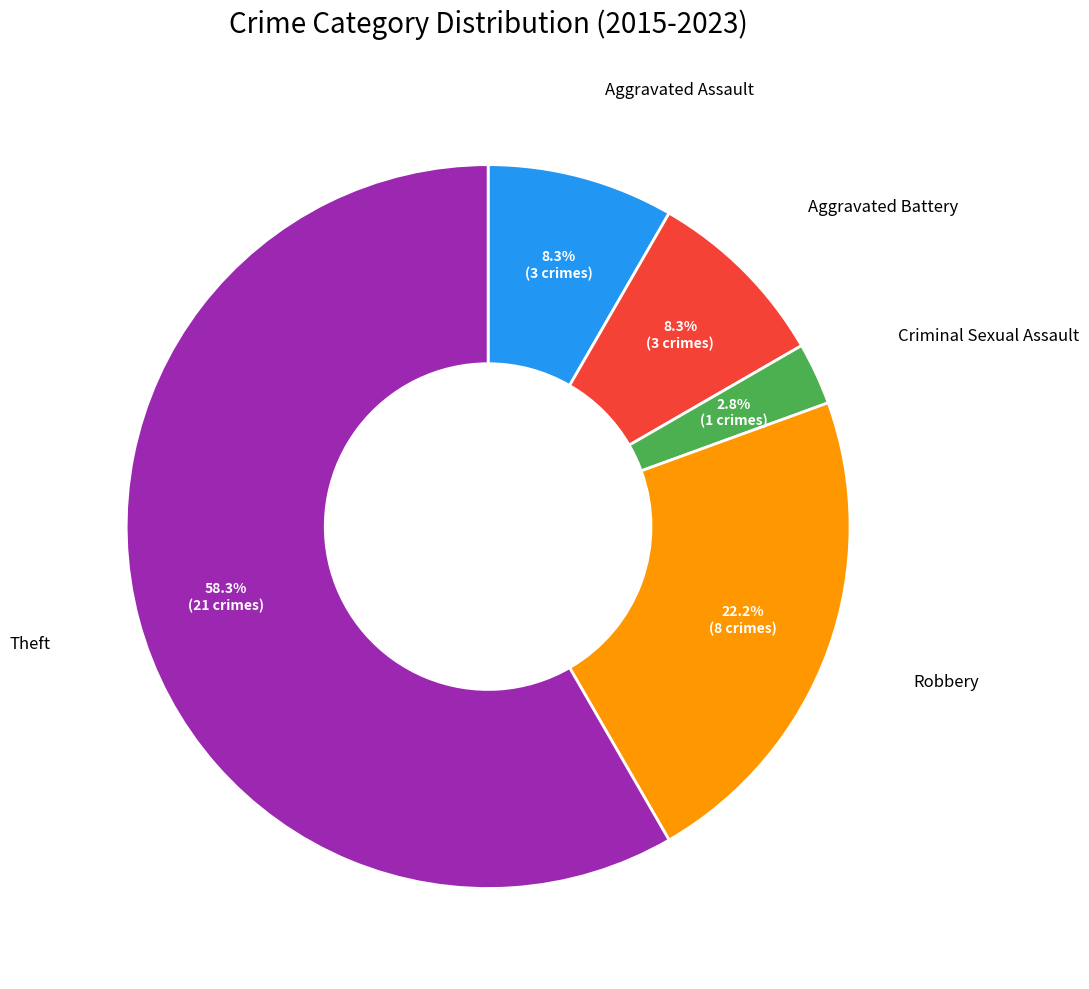

Do Robbery and Aggravated Battery together represent more than half of the pie?

No